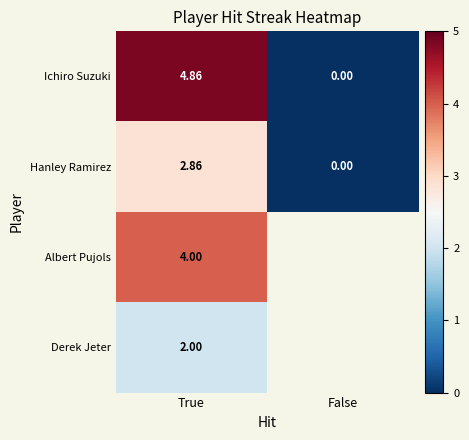

Count the Hanley Ramirez values in the range 0 to 2.

1